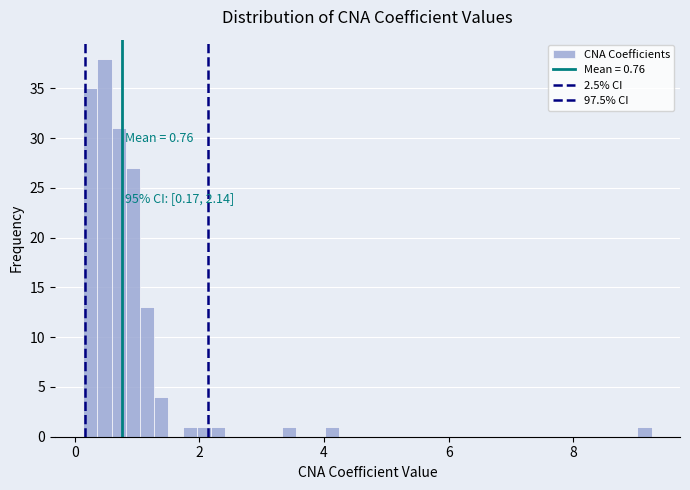

Around what value on the x-axis is the tallest bar? Give the approximate position of its centre, as read against the axis.

0.4